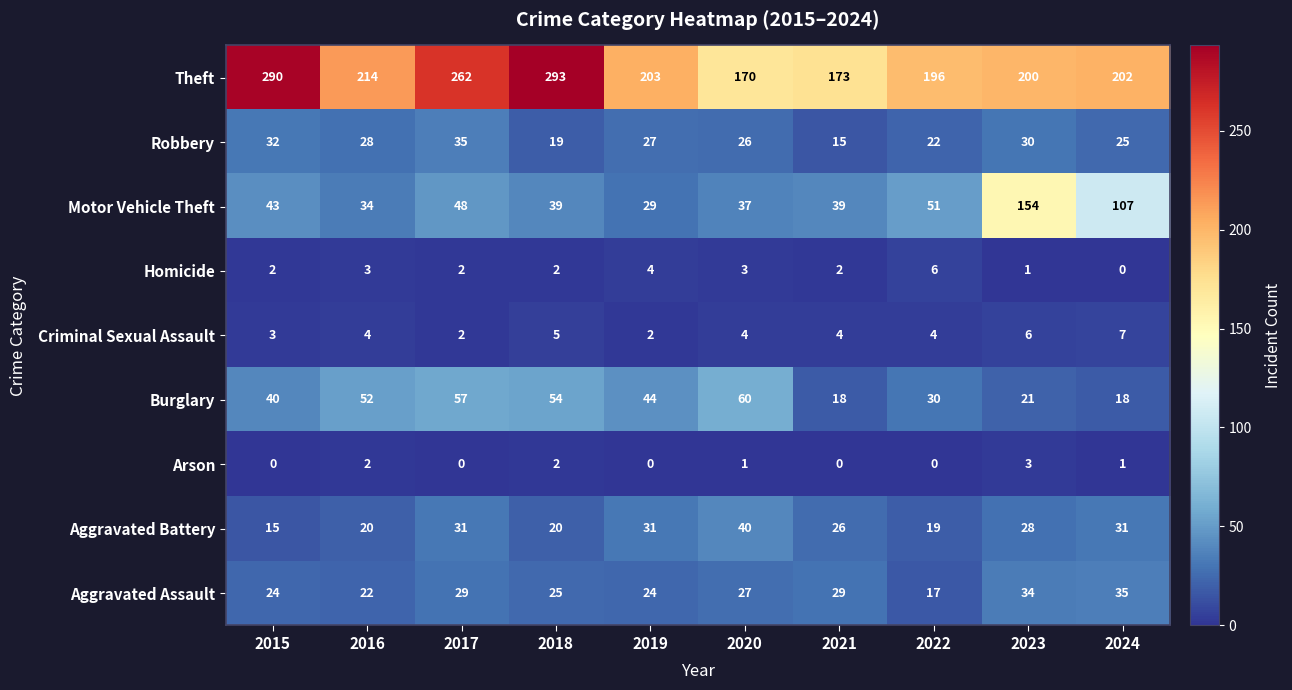

Read the Robbery value at 2021, to the nearest 5.

15